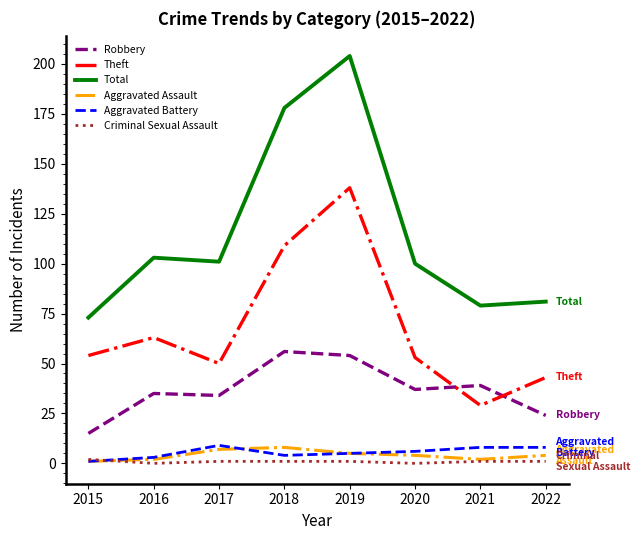

The Robbery series shows 54 at 2019. True or false?

True